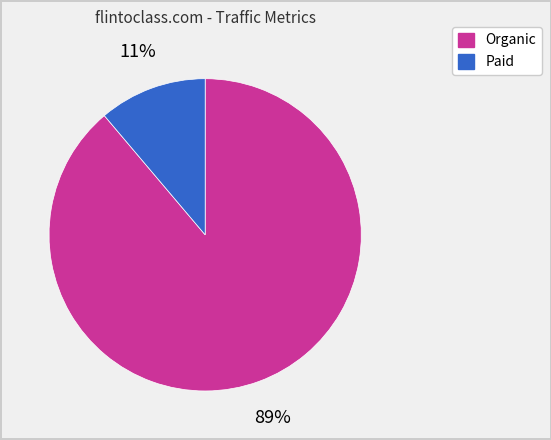

Is there any slice that represents more than half of the pie?

Yes